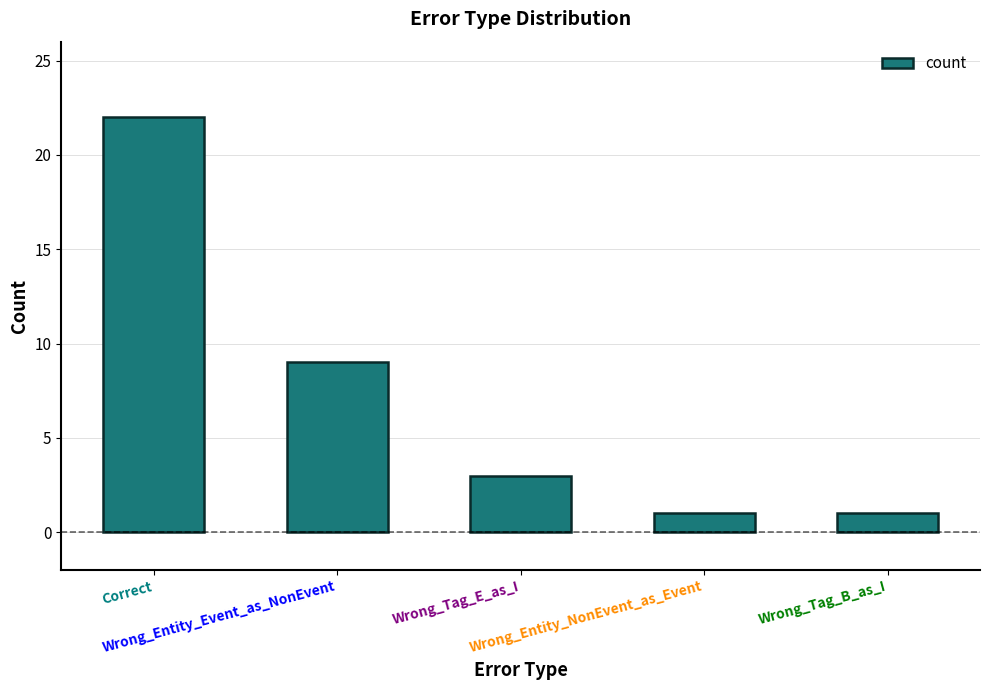

How many data points are less than 3?

2